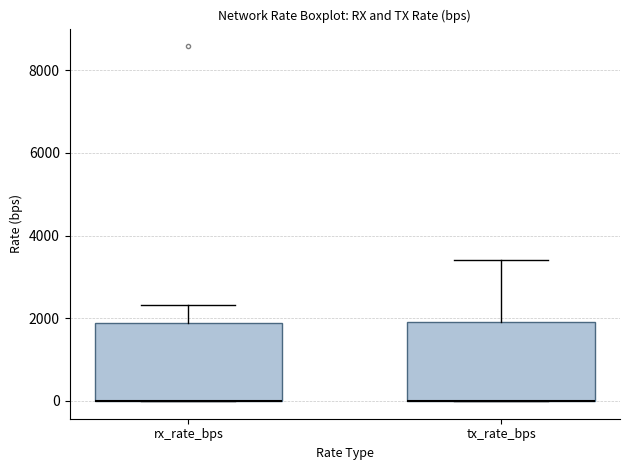

Where does the upper whisker of the box for rx_rate_bps end on the y-axis? The values are not printed on the chart, so give them approximately, as read against the axis.

2400